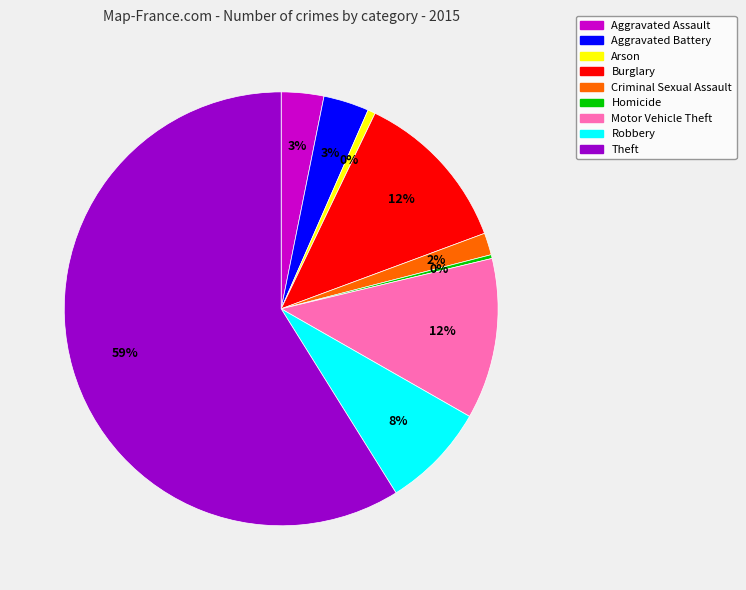

Combined, do Arson and Homicide account for over 50%?

No